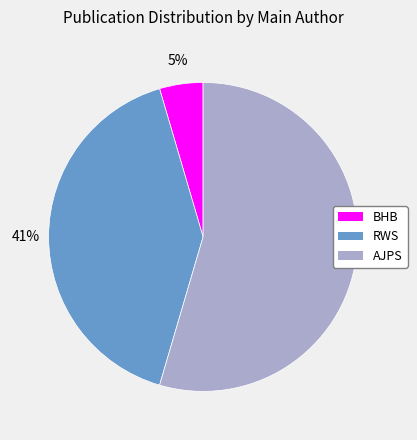

What is the ratio of the value at AJPS to the value at RWS?

1.3